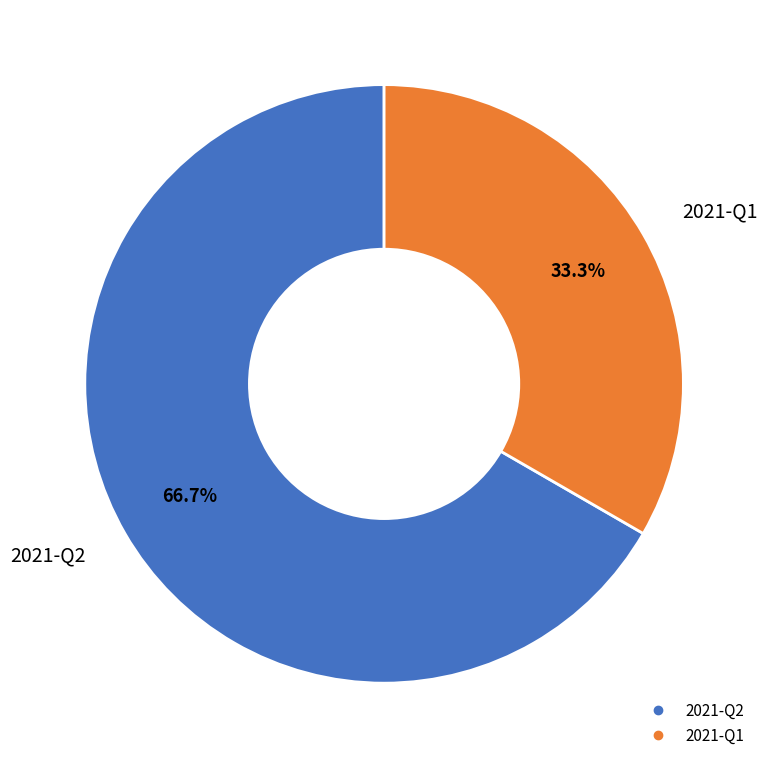

The 2021-Q2 slice represents 79% of the pie. True or false?

False